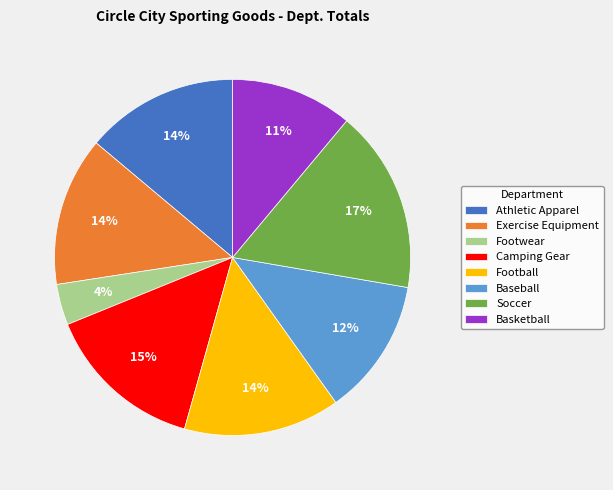

Which category has the biggest portion of the pie?

Soccer